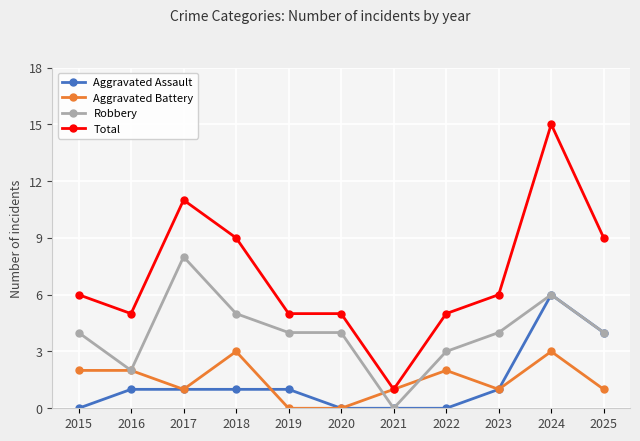

List the series in order of their peak value, lowest first.

Aggravated Battery, Aggravated Assault, Robbery, Total